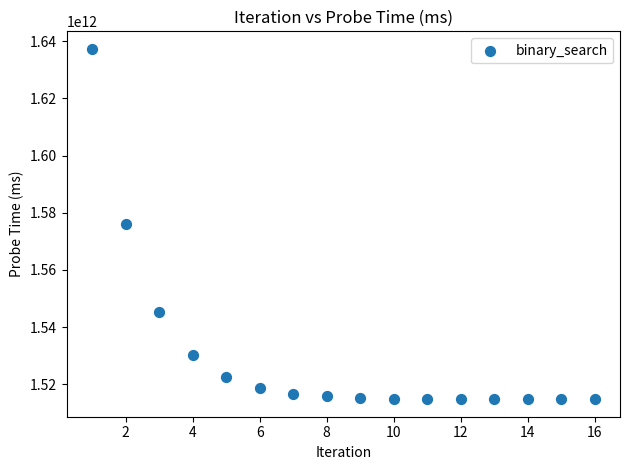

What is the range of X values (max minus min)?

15